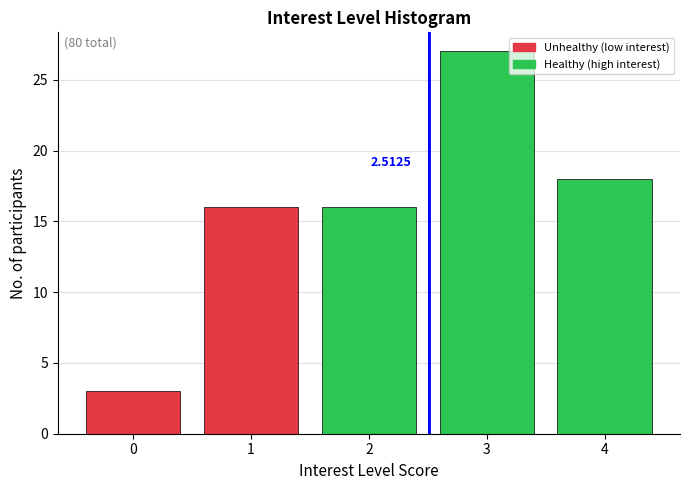

What is the sum of all values?

80